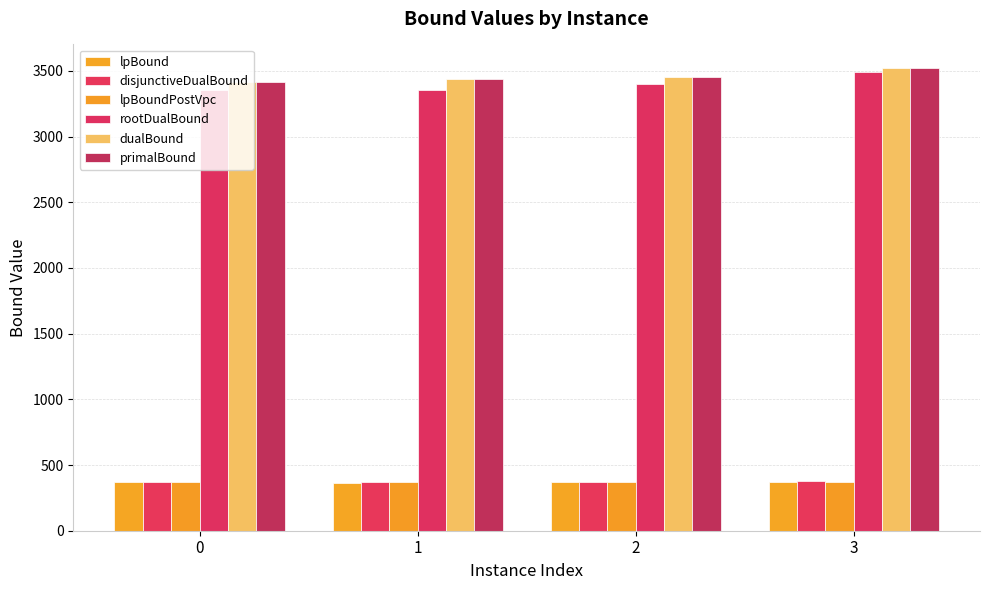

How many bars are there in total?

24